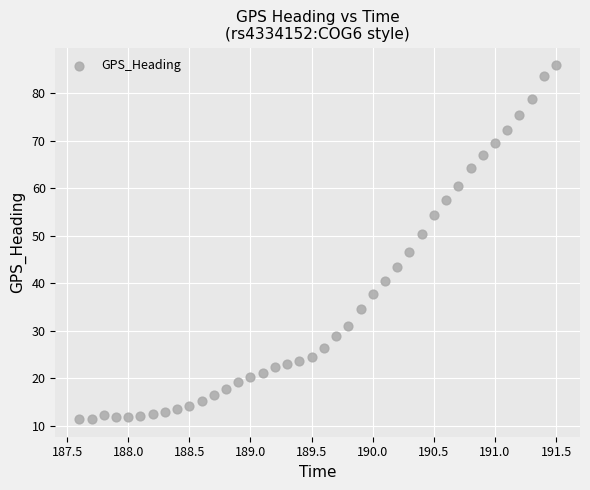

What is the range of Y values (max minus min)?

74.5